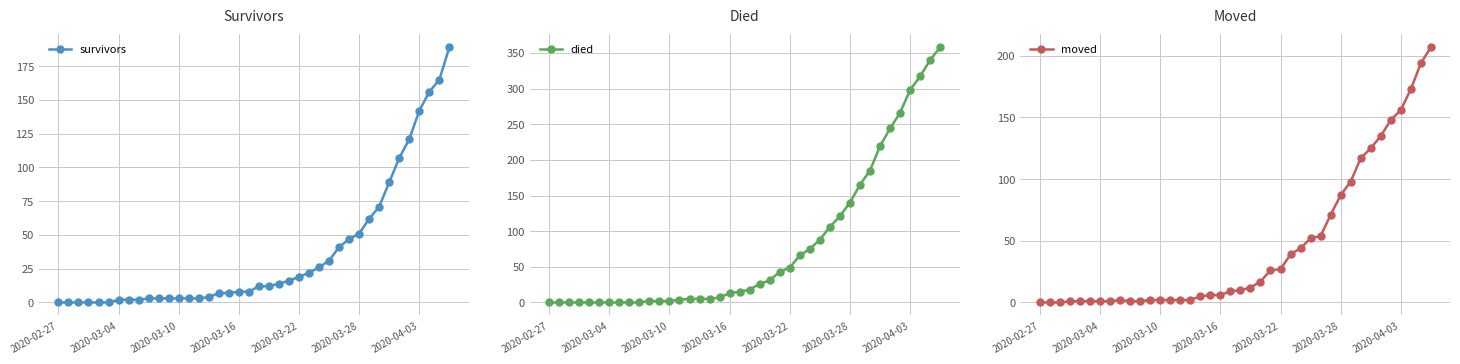

What is the highest value of the moved series?

207